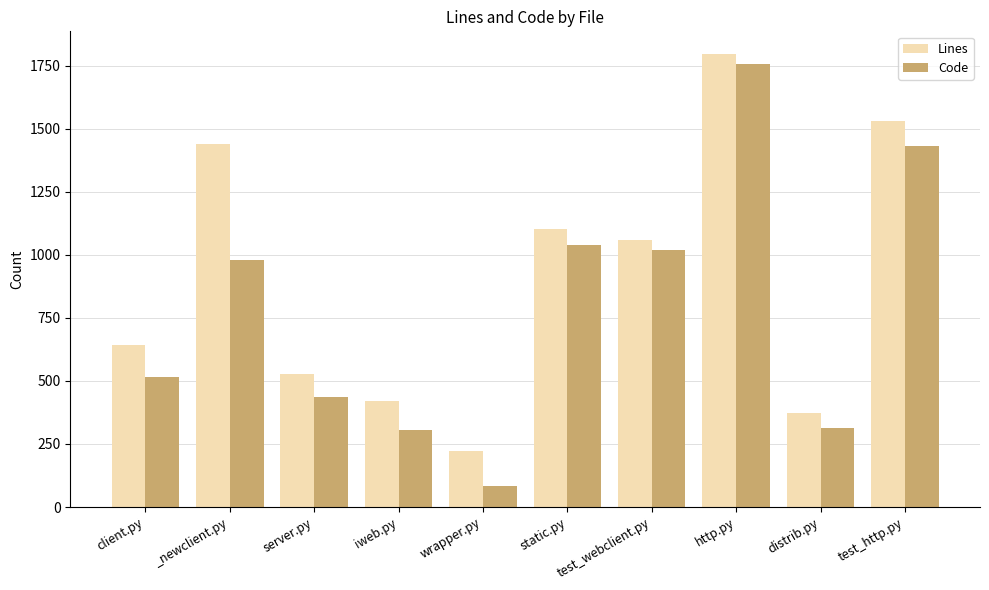

What is the total value across all series at http.py?

3553